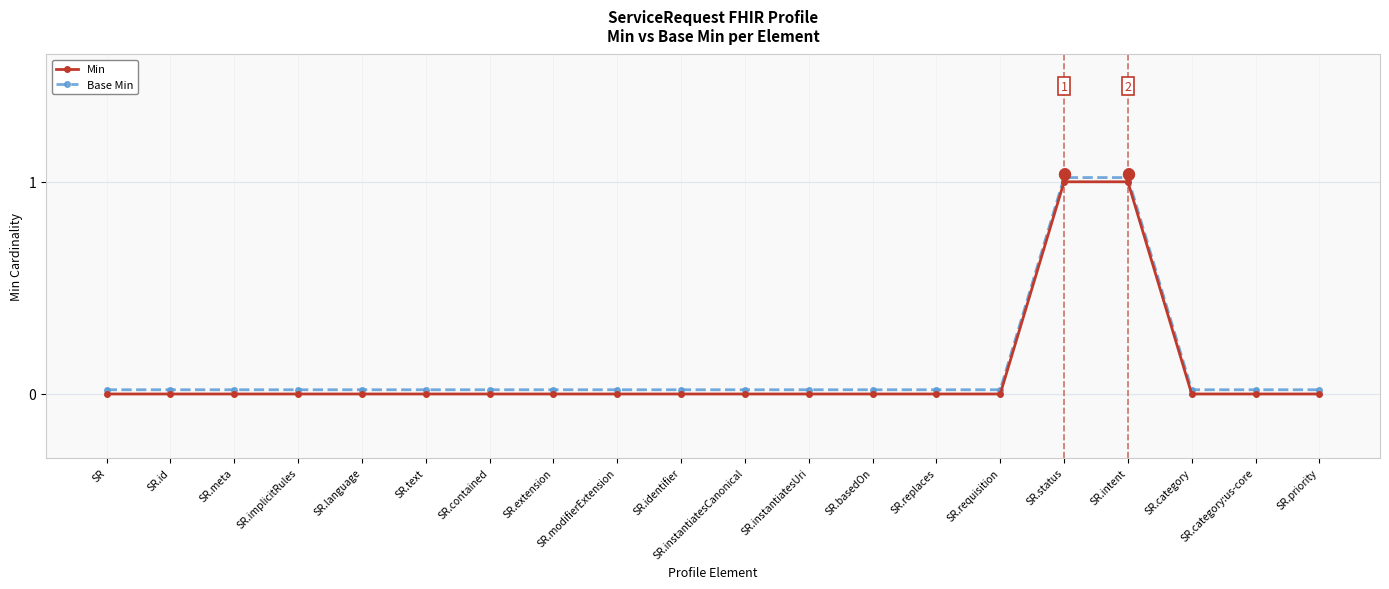

Reading left to right, transcribe all the data shown in this chart.

Min: 0.0	0.0	0.0	0.0	0.0	0.0	0.0	0.0	0.0	0.0	0.0	0.0	0.0	0.0	0.0	1.0	1.0	0.0	0.0	0.0
Base Min: 0.0	0.0	0.0	0.0	0.0	0.0	0.0	0.0	0.0	0.0	0.0	0.0	0.0	0.0	0.0	1.0	1.0	0.0	0.0	0.0